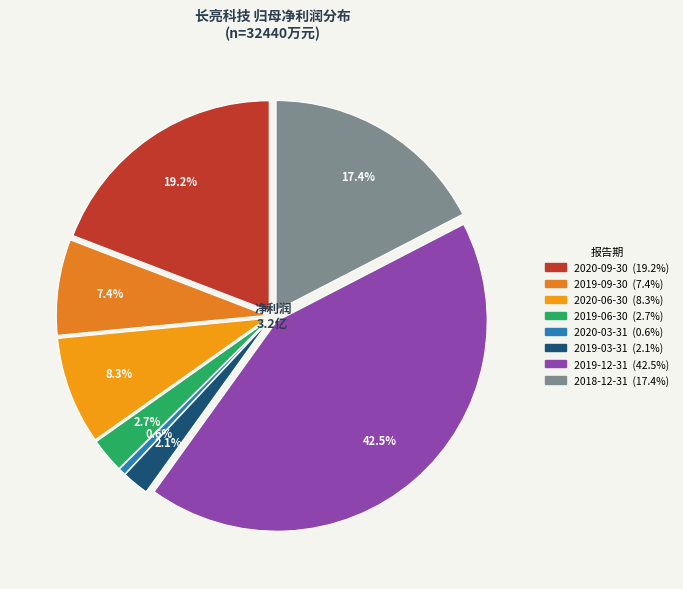

True or false: 2020-09-30 accounts for 32% of the total.

False